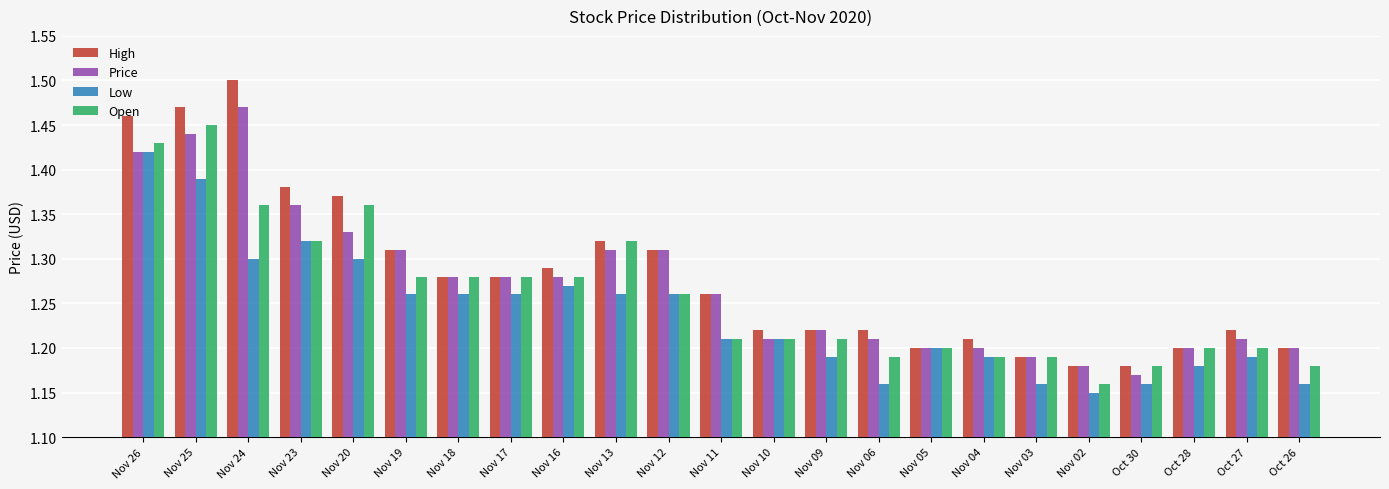

List the series in order of their peak value, highest first.

High, Price, Open, Low